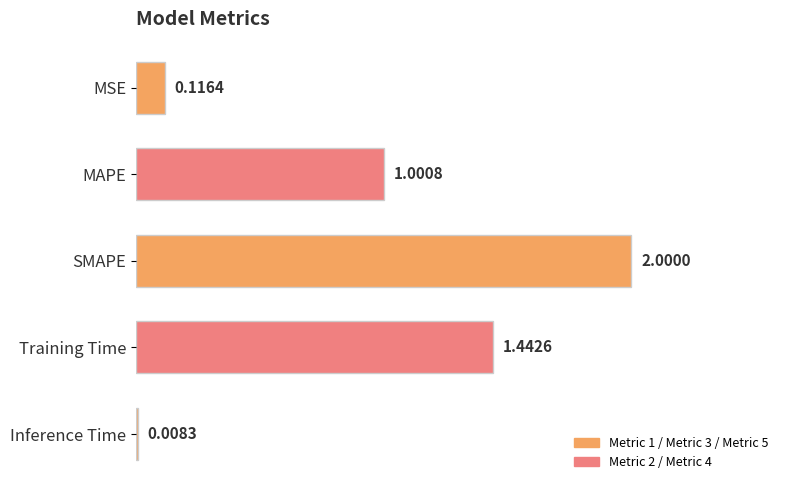

Does the chart contain stacked bars?

No